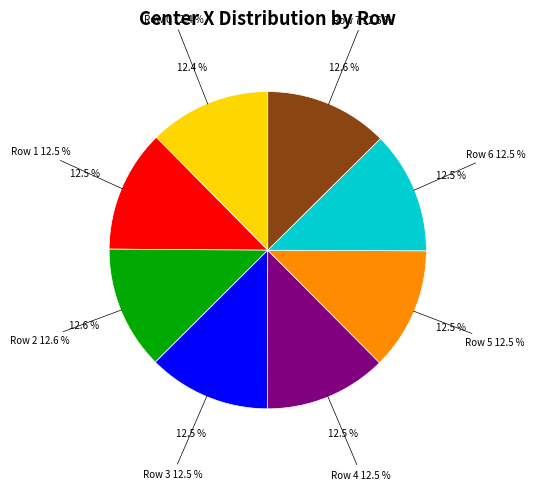

Which slice is the largest?

2